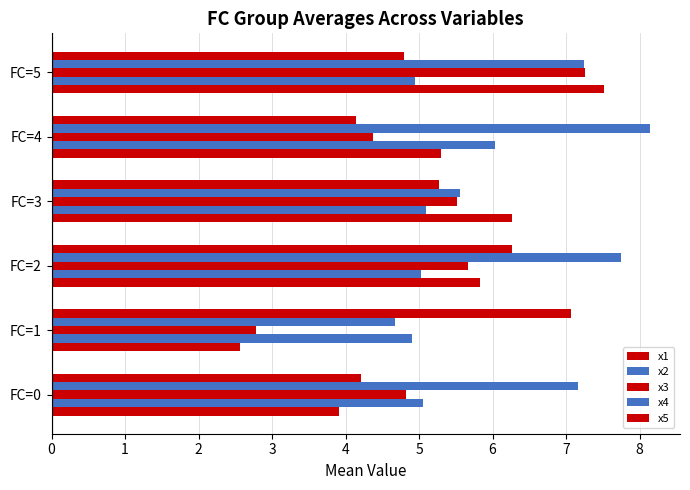

At how many categories does at least one series exceed 6?

6